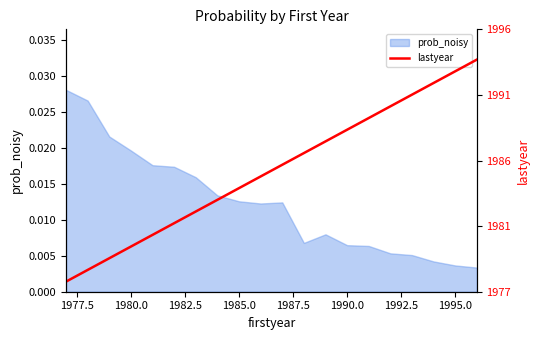

What position from the left is 1995.0?

19